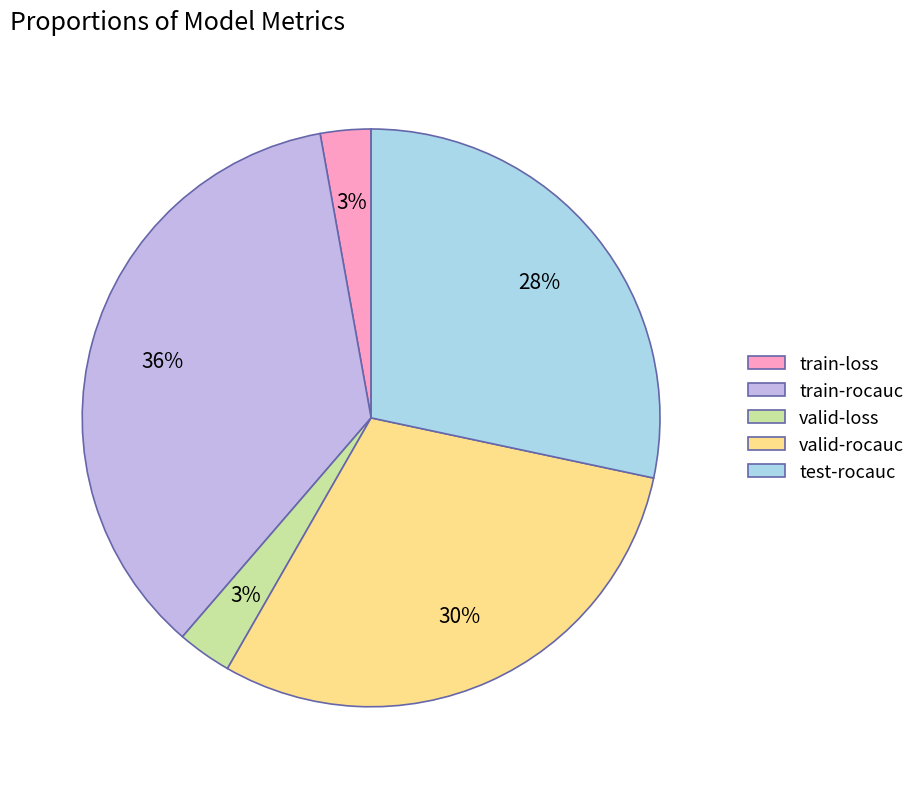

To the nearest percent, what portion does train-loss represent?

3%